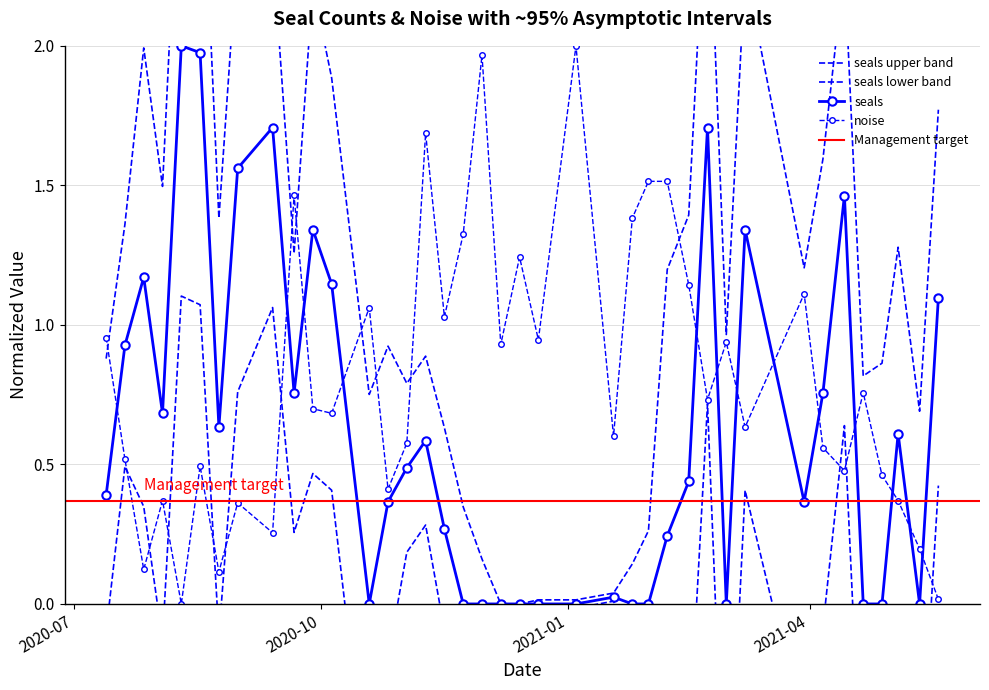

After their last crossing, which series has the higher values: noise or seals?

seals